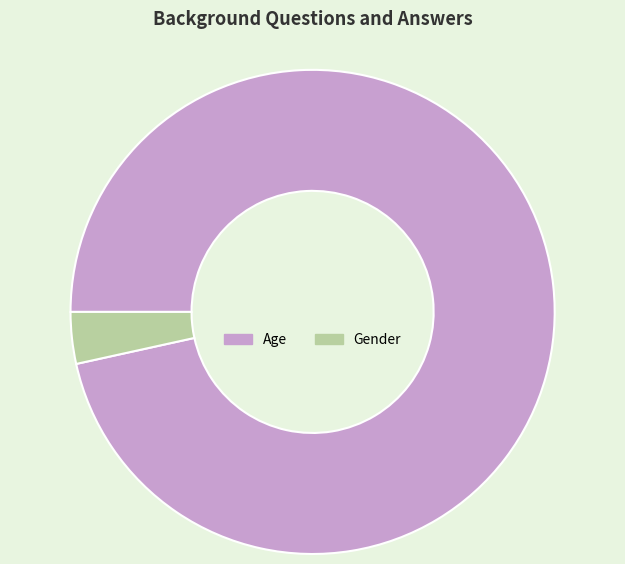

Does Gender represent more than half of the total?

No